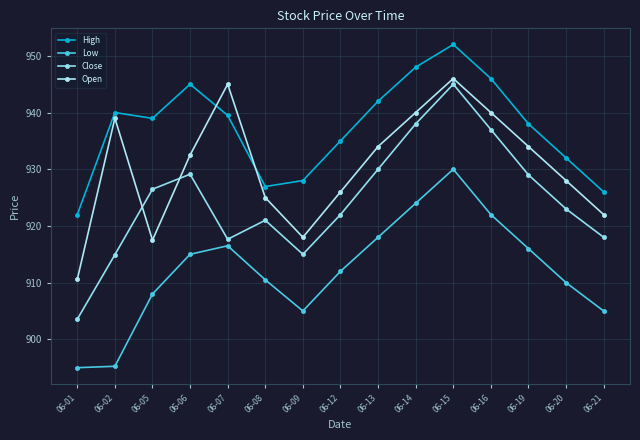

How many categories are shown in the chart?

15